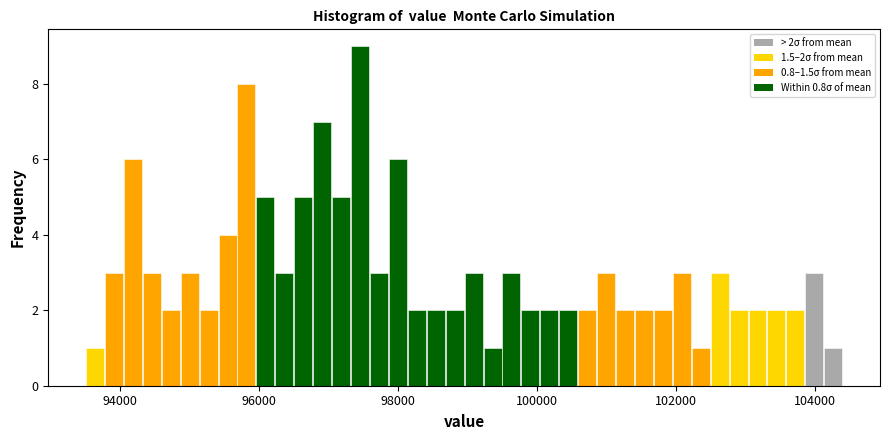

Read against the x-axis, roughly where is the centre of the tallest bar?

97400